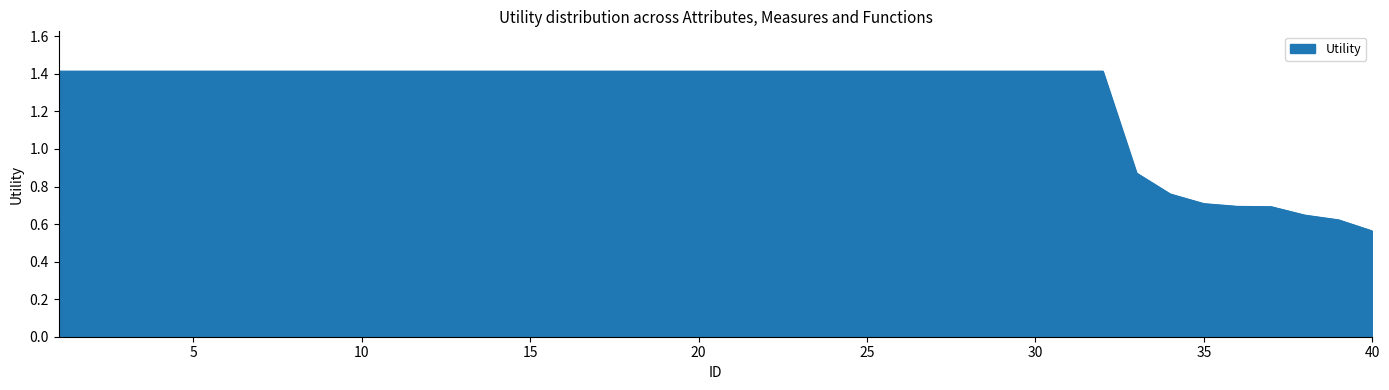

What is the greatest value displayed?

1.4